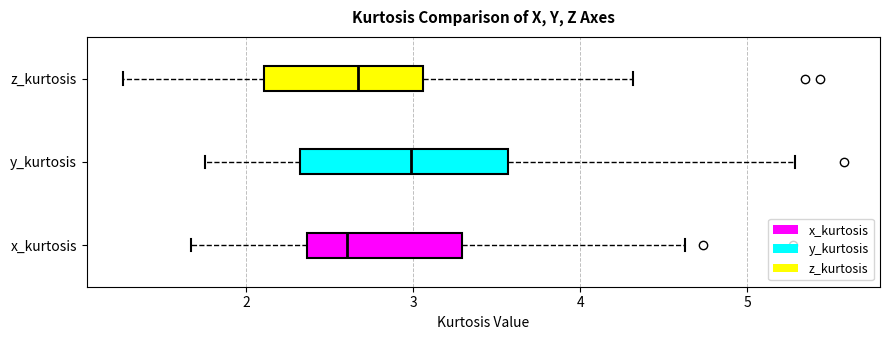

Reading bottom to top, read every box against the x-axis: the position of its median line, the range the box covers, and the ends of its whiskers. The values are not printed on the chart, so give them approximately, as read against the axis.

x_kurtosis: median 2.6, box 2.4 to 3.3, whiskers 1.7 to 4.6
y_kurtosis: median 3.0, box 2.3 to 3.6, whiskers 1.8 to 5.3
z_kurtosis: median 2.7, box 2.1 to 3.1, whiskers 1.3 to 4.3